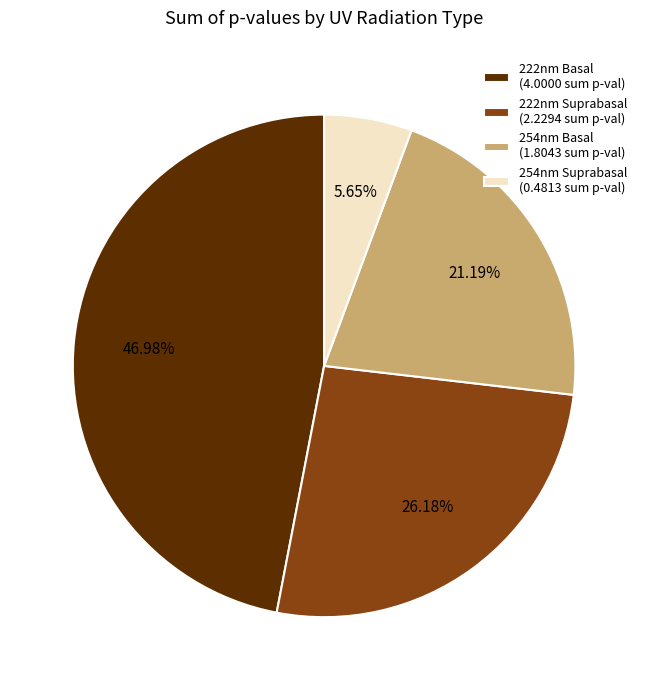

Is there a majority slice in this chart?

No